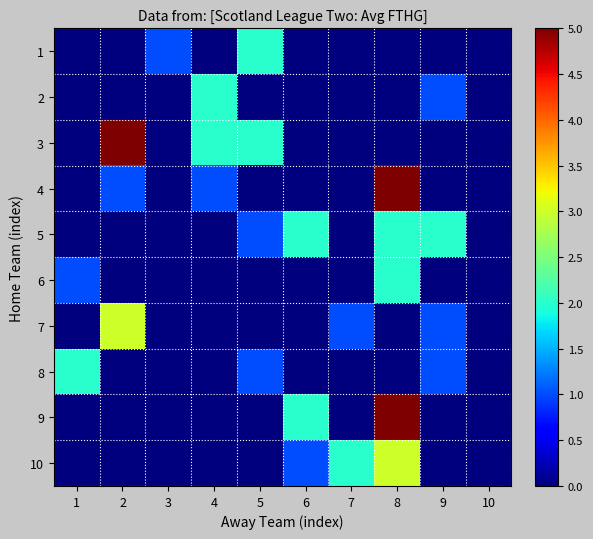

What is the spread (max minus min) of values at 7?

2